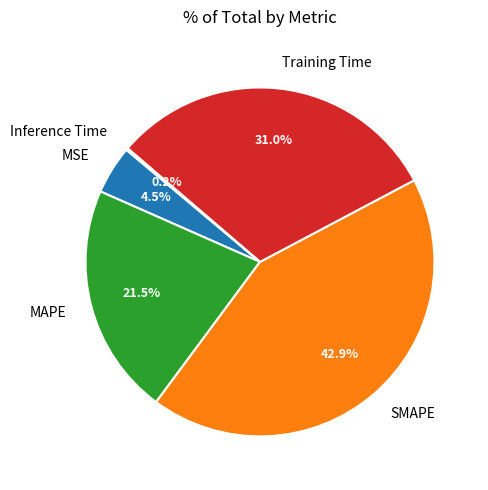

Which category has the biggest portion of the pie?

SMAPE